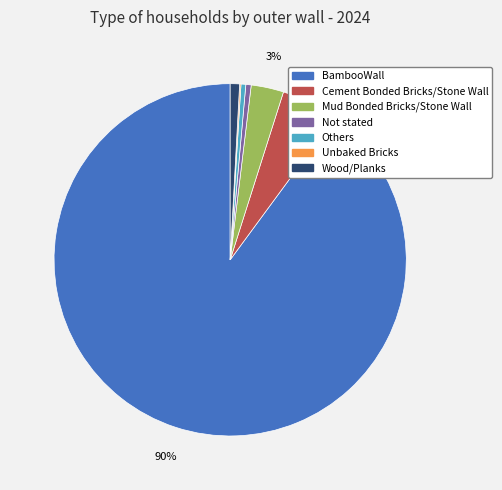

True or false: BambooWall accounts for 84% of the total.

False